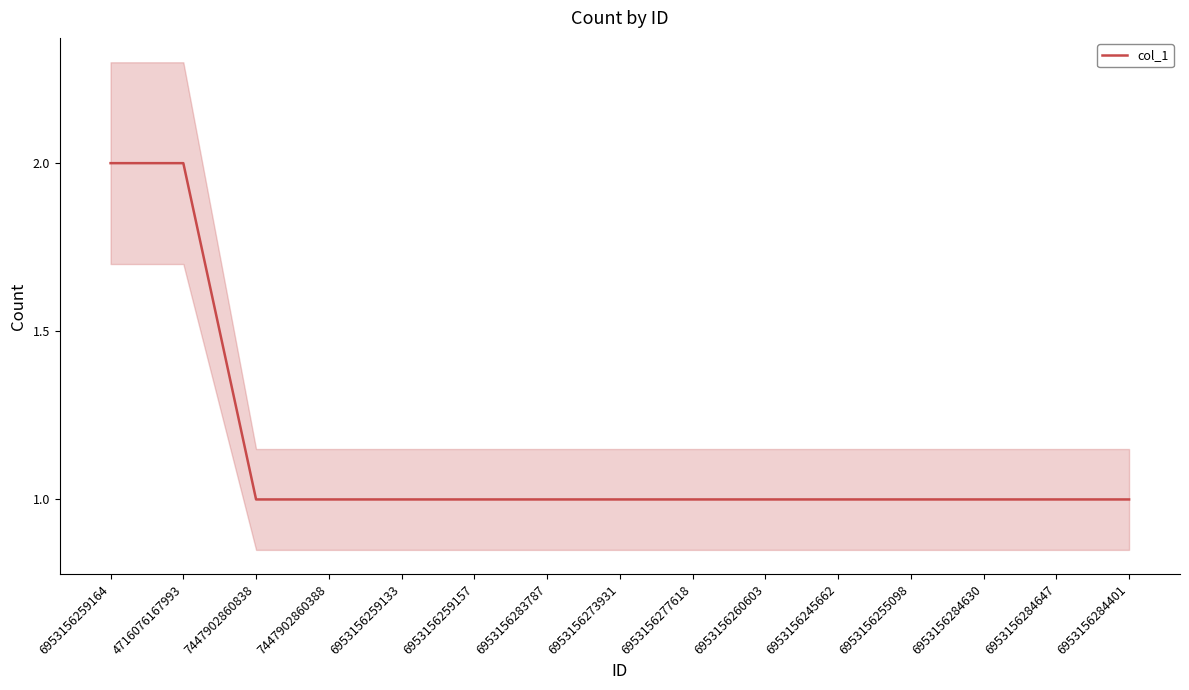

At which label is the value closest to 1?

7447902860838